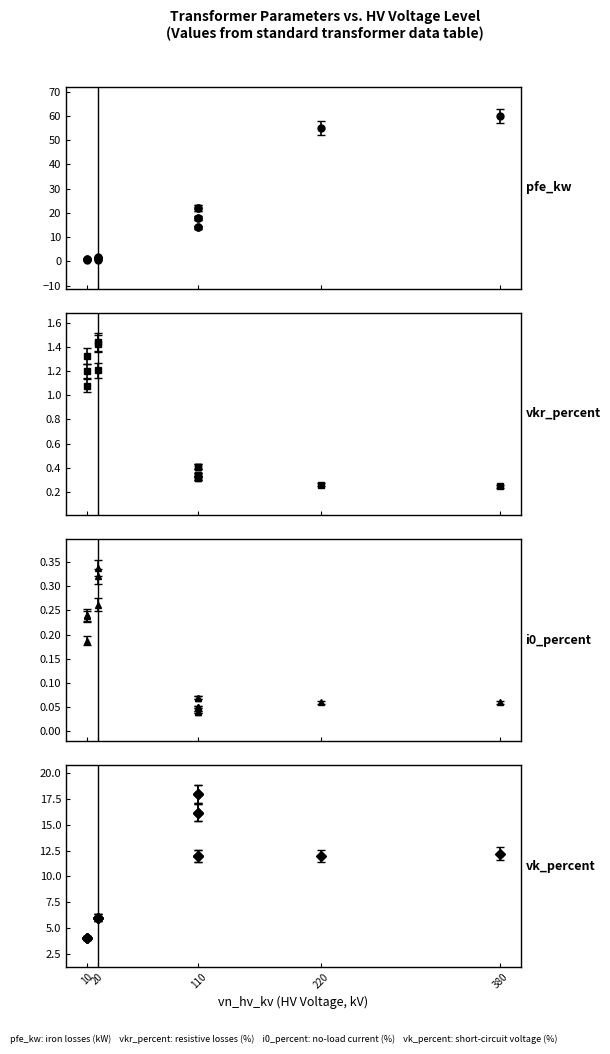

Which series has the largest total across all categories?

pfe_kw